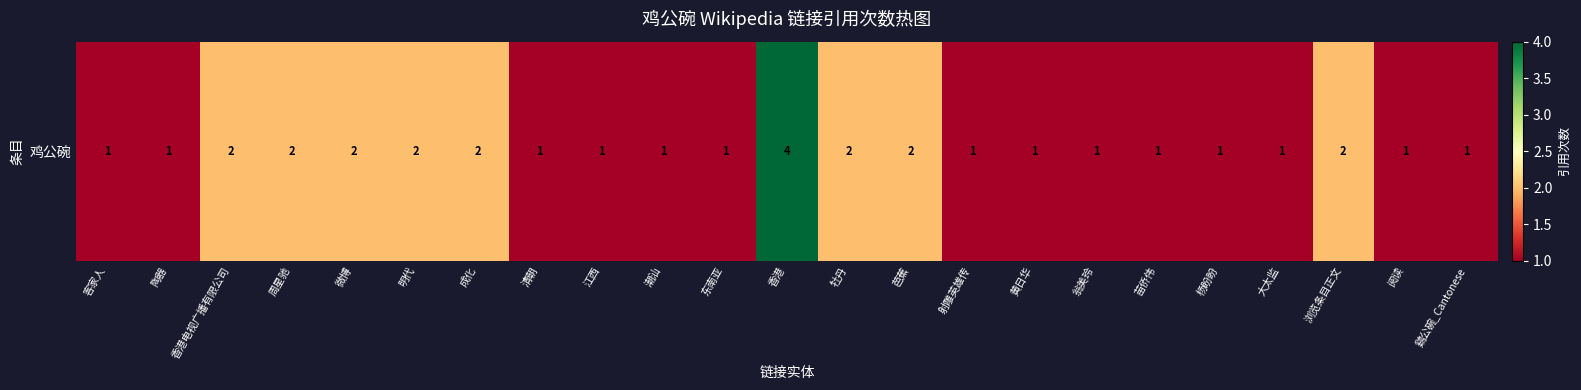

What is the greatest value displayed?

4